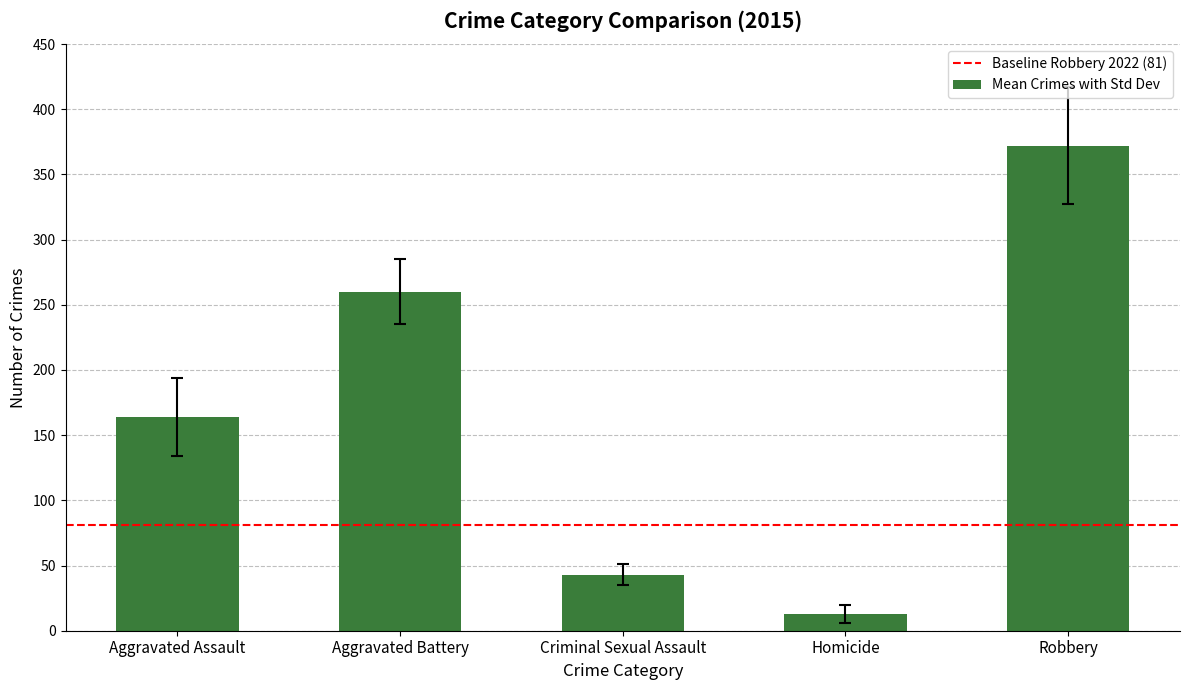

What is the maximum value shown in the chart?

372